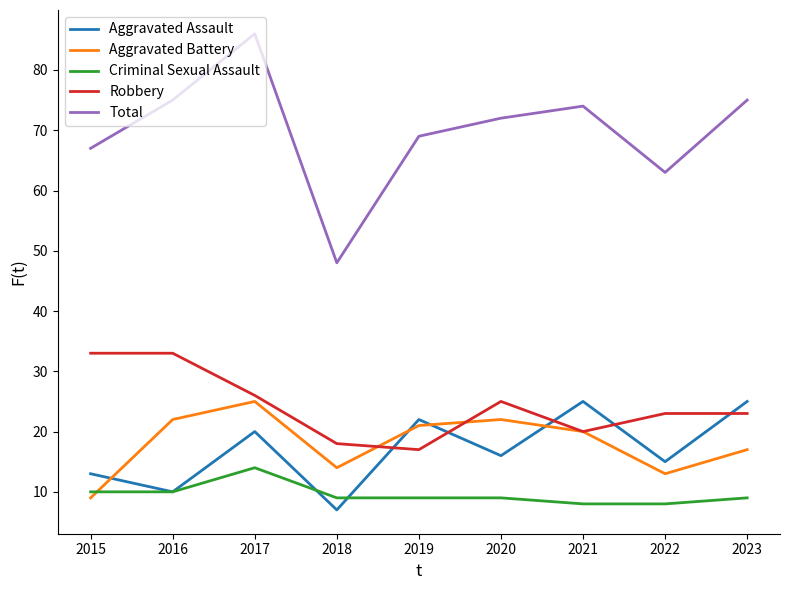

Reading left to right, extract all data points from this chart.

Aggravated Assault: 13	10	20	7	22	16	25	15	25
Aggravated Battery: 9	22	25	14	21	22	20	13	17
Criminal Sexual Assault: 10	10	14	9	9	9	8	8	9
Robbery: 33	33	26	18	17	25	20	23	23
Total: 67	75	86	48	69	72	74	63	75